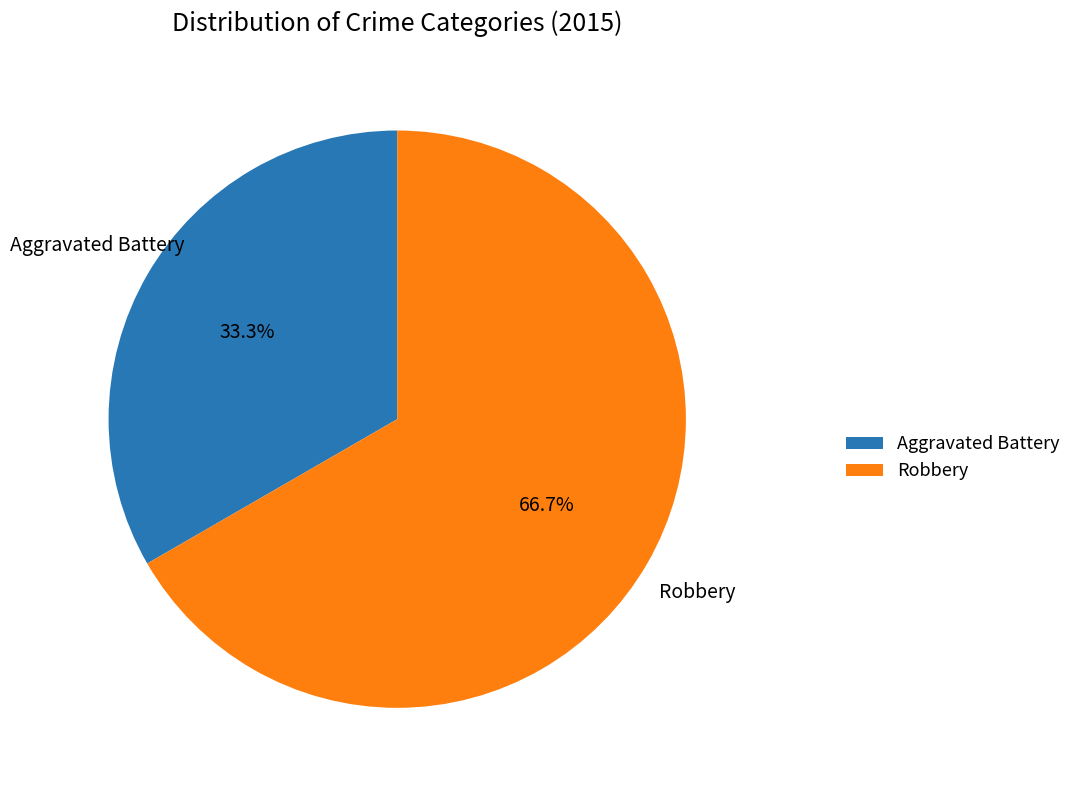

Approximately how many times larger is the value at Robbery compared to Aggravated Battery?

2.0